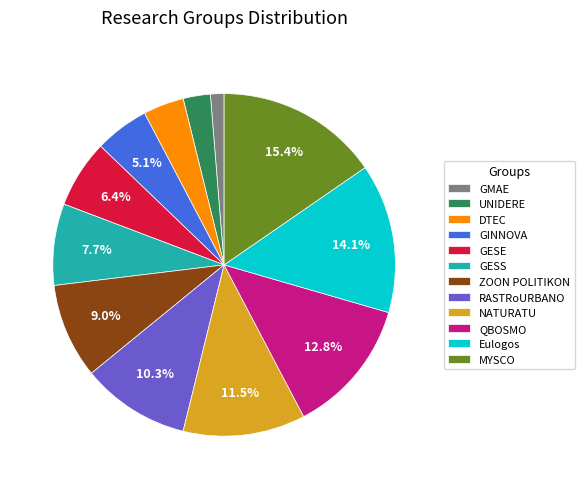

Is there any slice that represents more than half of the pie?

No